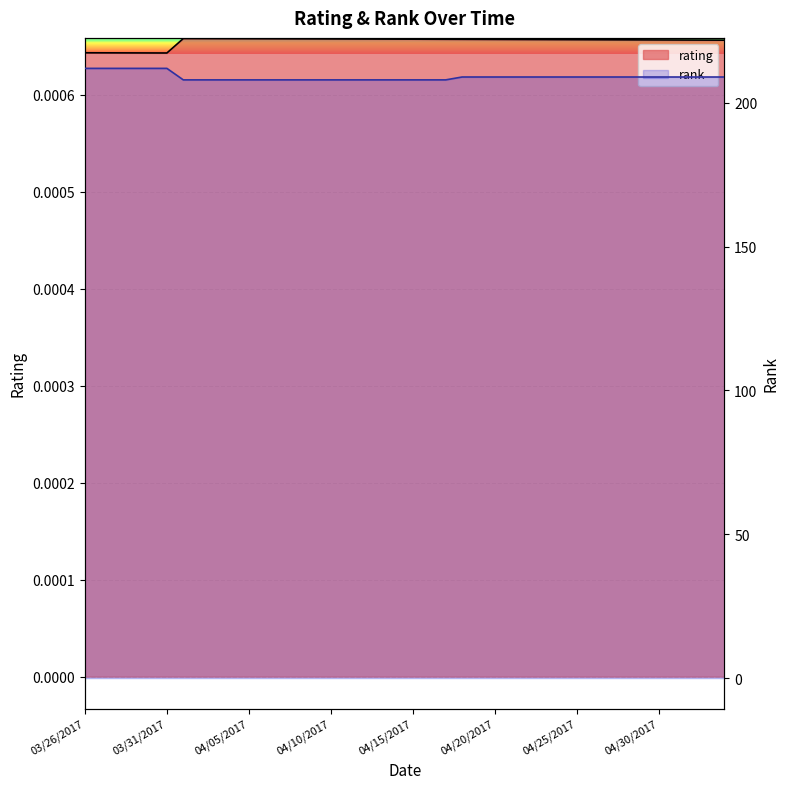

Which series has the largest total across all categories?

rank